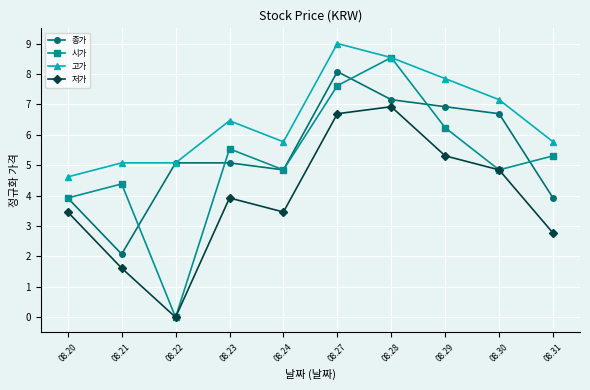

Where is the first local maximum for 저가?

08.23